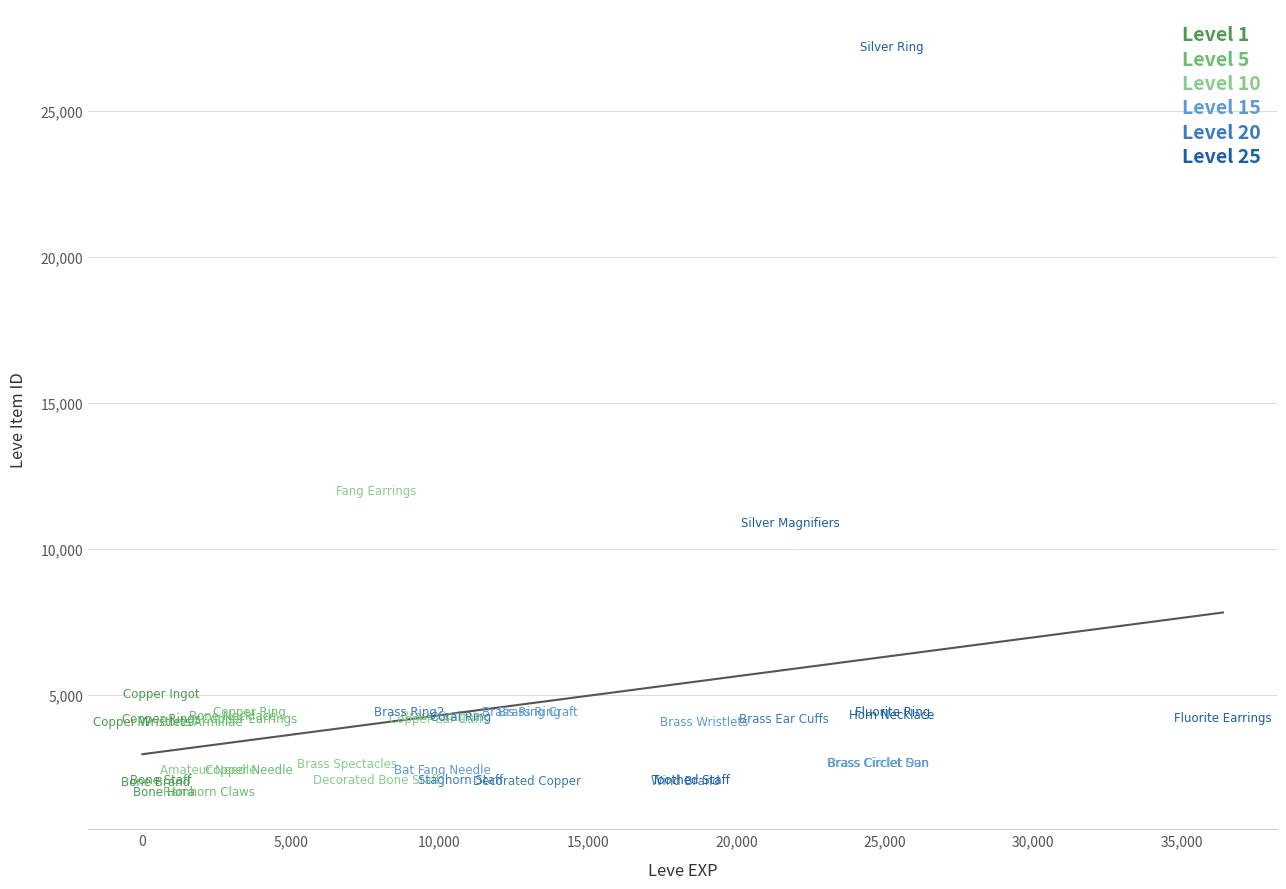

Which series has the largest Y range (max minus min)?

Level 25